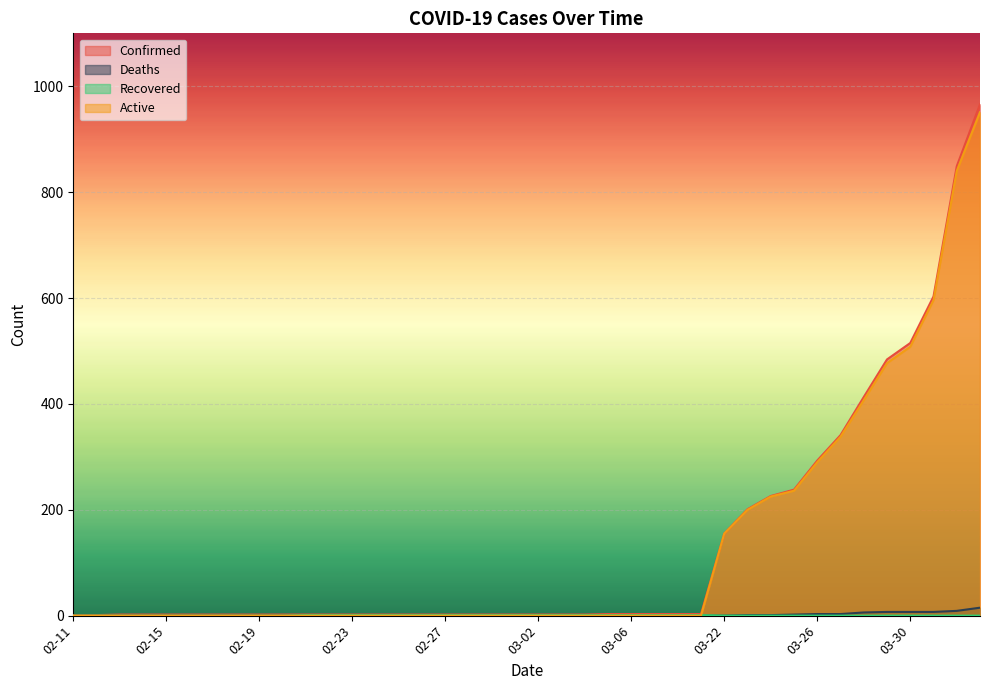

Is it true that Confirmed equals 5 at 03-09?

False